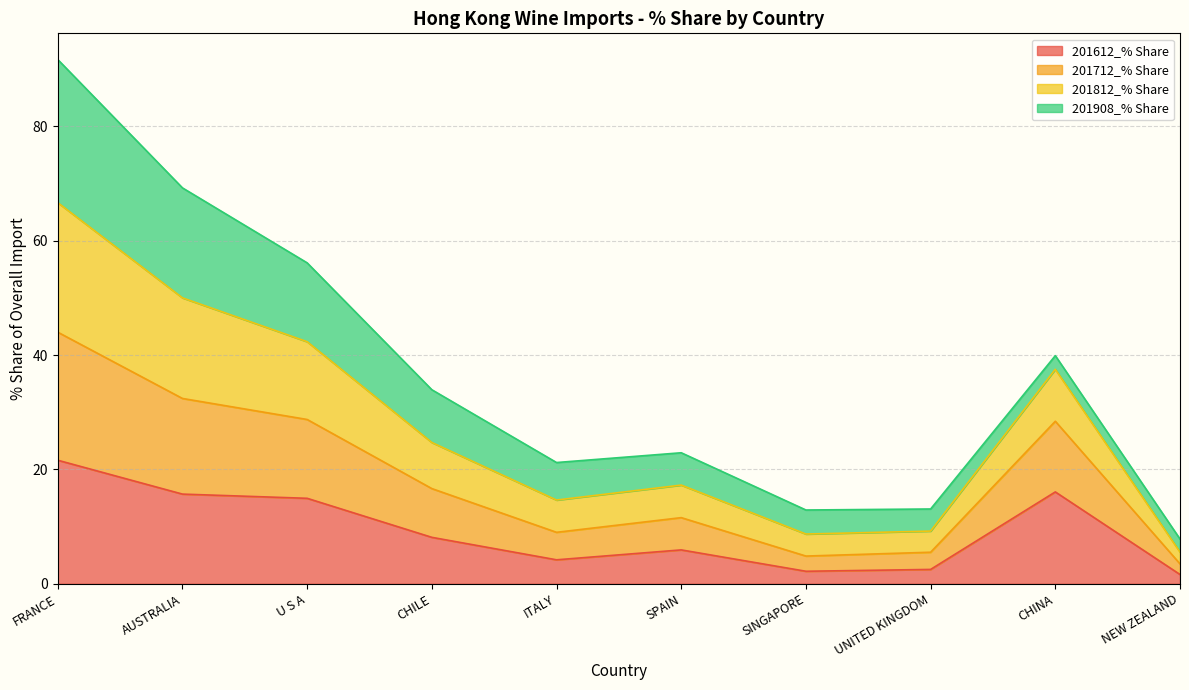

Which has a higher value, CHINA or SPAIN?

CHINA